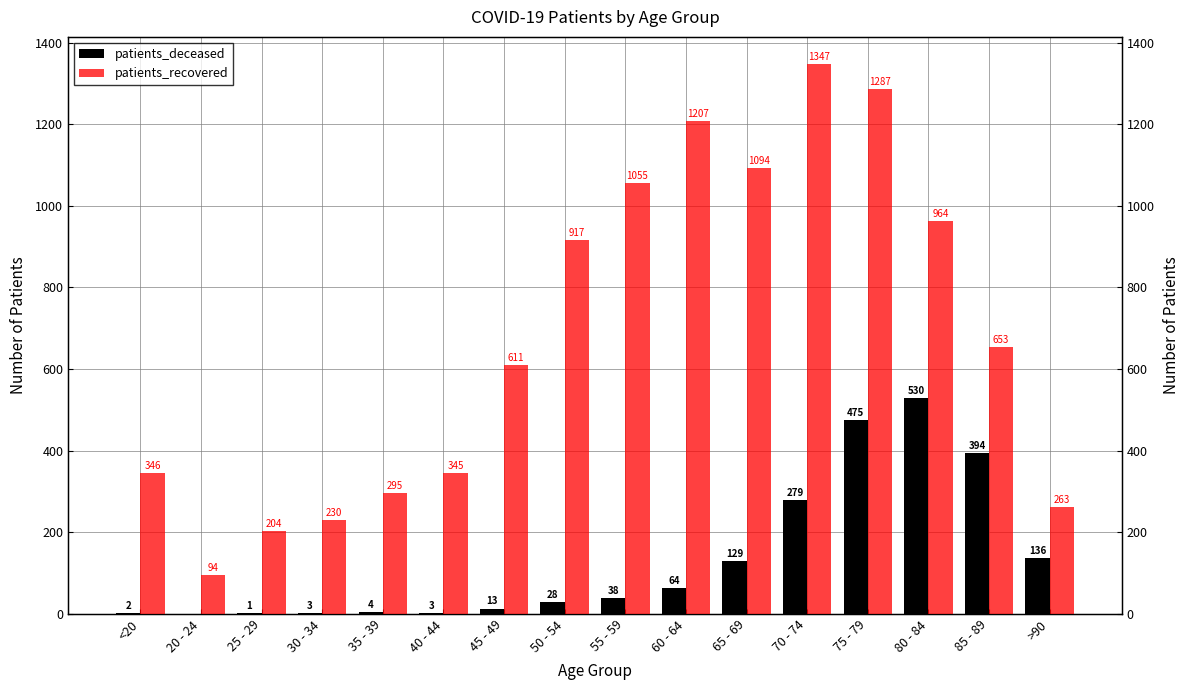

What is the difference between the second highest and minimum values in the patients_deceased series?

475